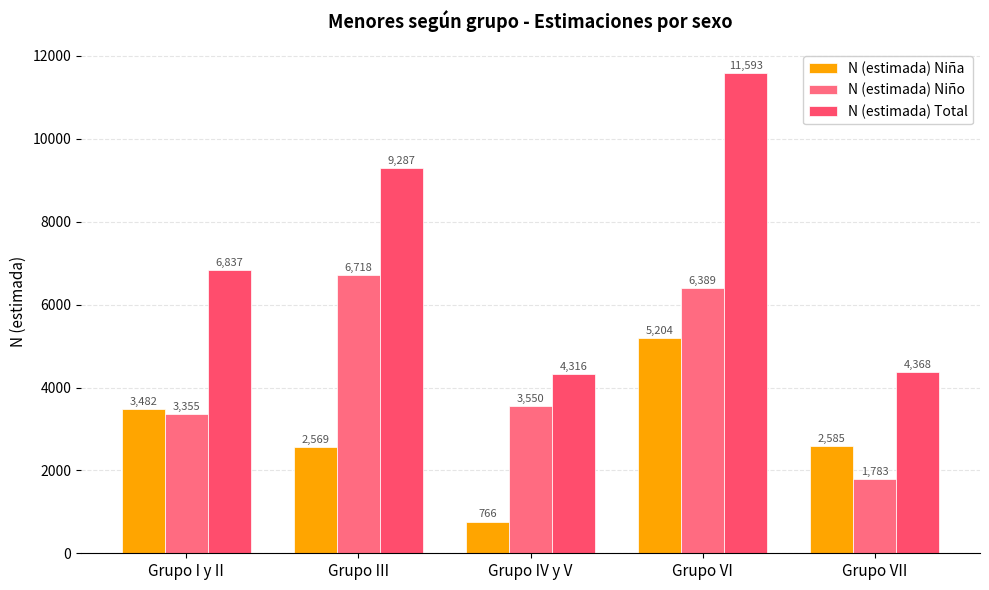

Which series has the largest total across all categories?

N (estimada) Total